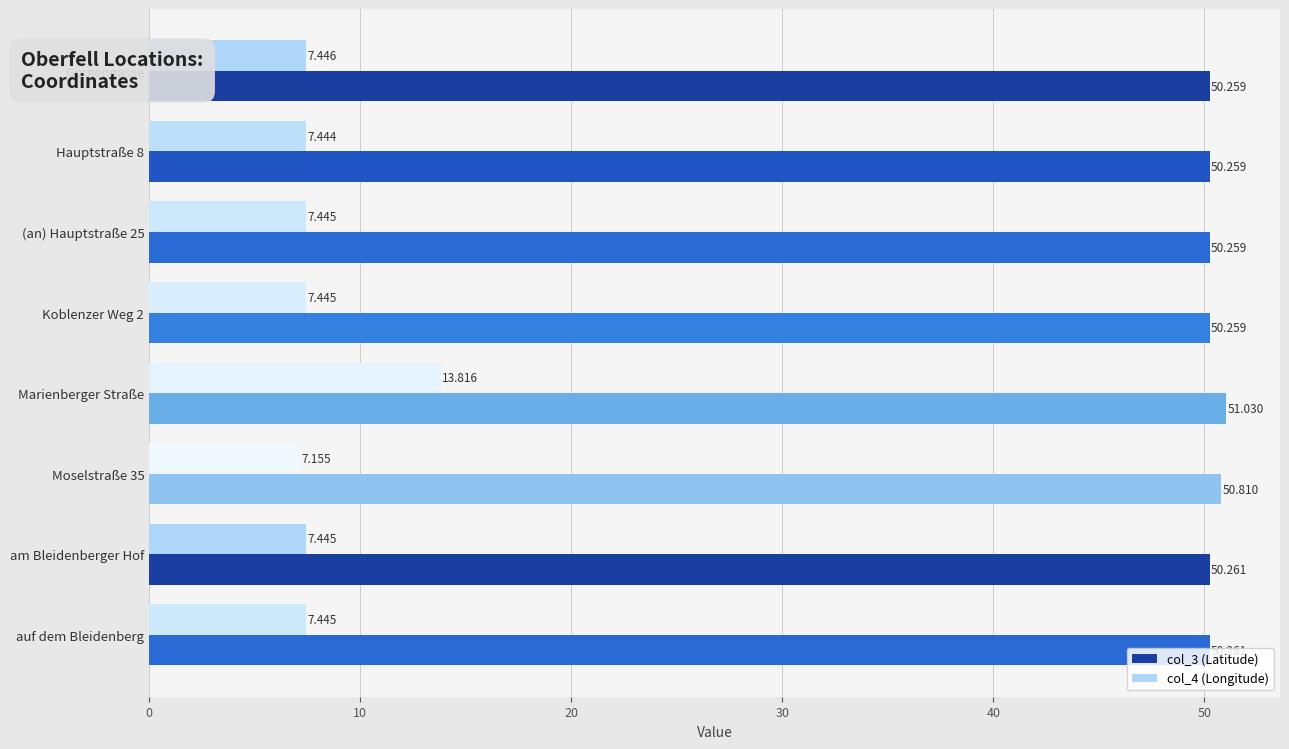

Is the value of col_4 (Longitude) at Moselstraße 35 greater than the value of col_3 (Latitude) at am Bleidenberger Hof?

No